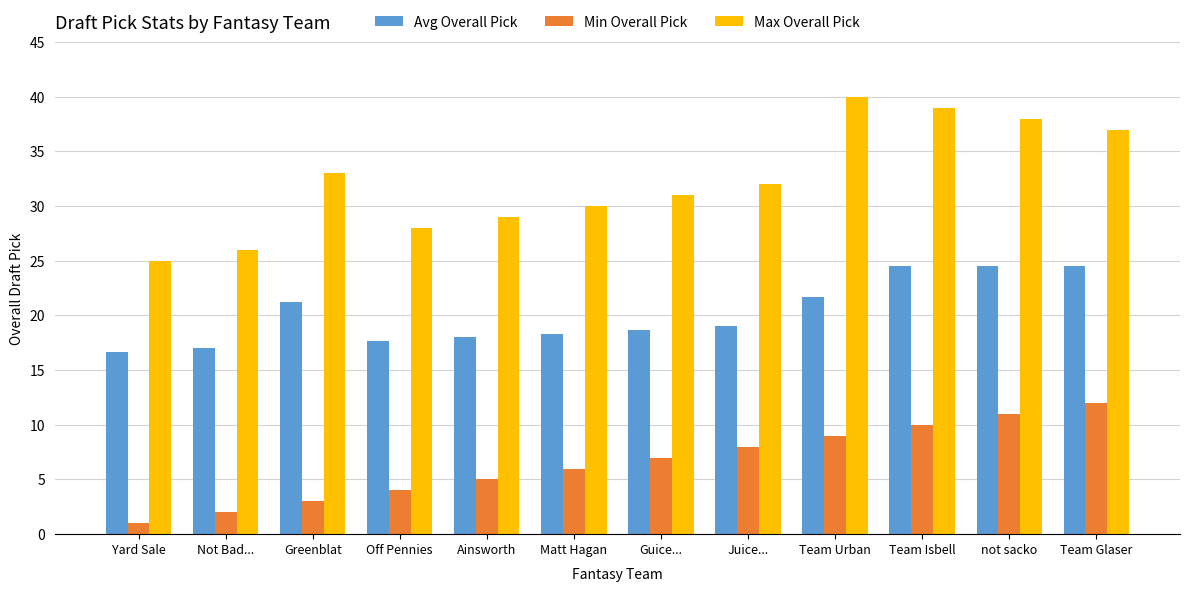

Rank the series by their average value, from highest to lowest.

Max Overall Pick, Avg Overall Pick, Min Overall Pick